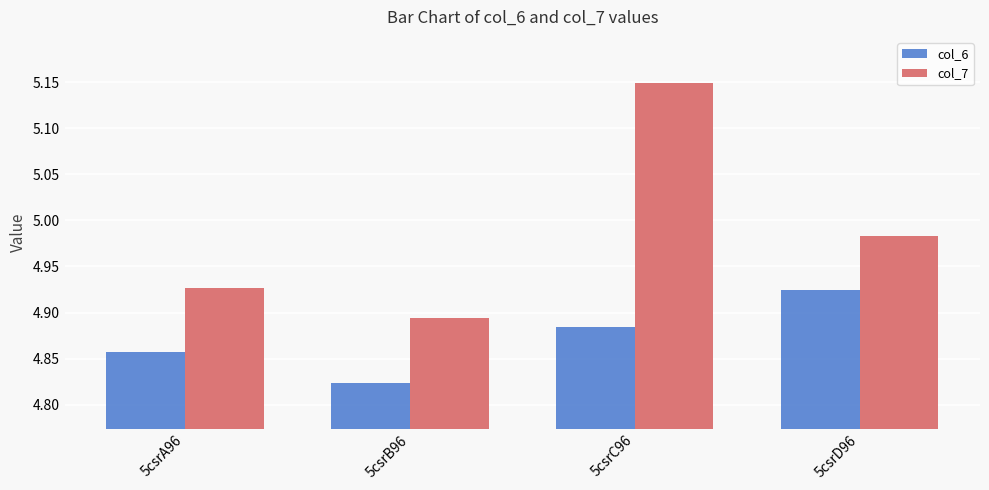

At which category does the chart reach its peak across all series?

5csrC96